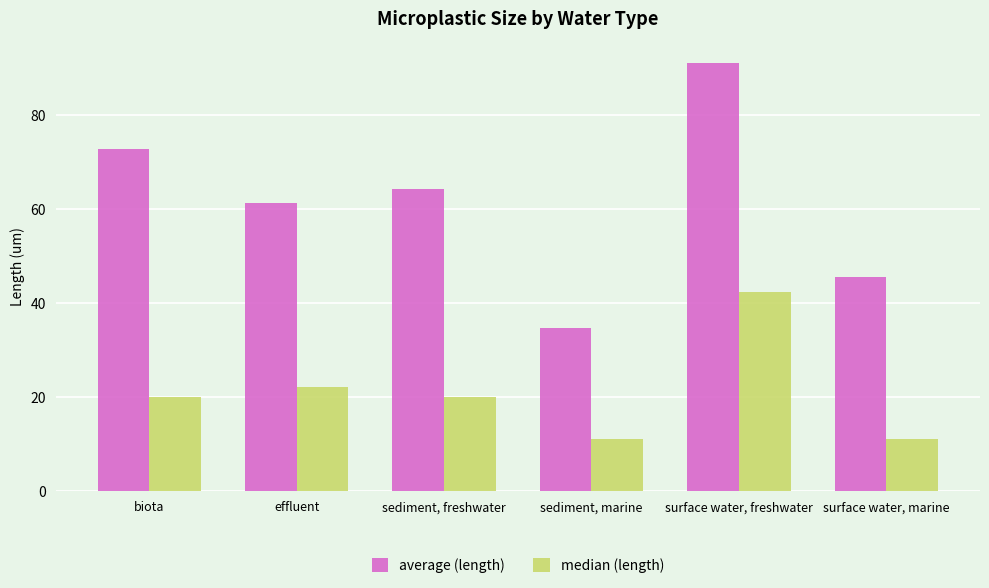

Reading right to left, list all the values displayed in this chart.

average (length): 45.6	91.2	34.7	64.2	61.3	72.9
median (length): 11.1	42.4	11.1	20.0	22.1	20.0